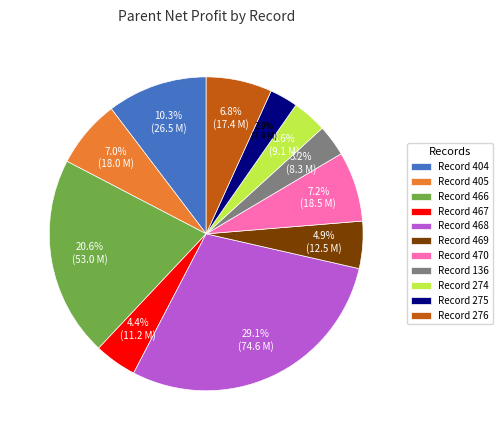

What is the total percentage of Record 467 and Record 405?

11.4%